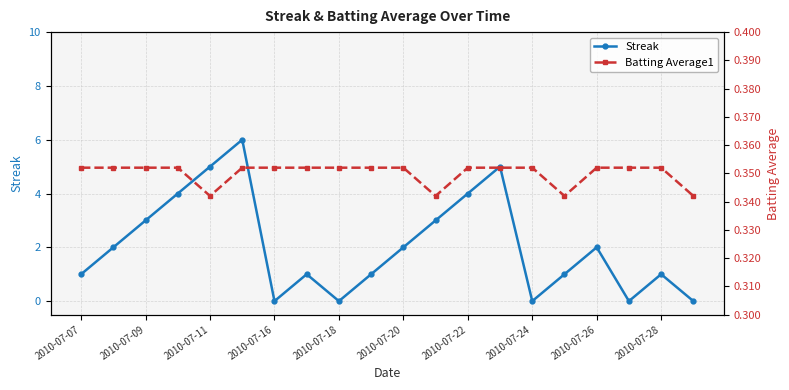

The value of Streak at 2010-07-07 is 1. True or false?

True